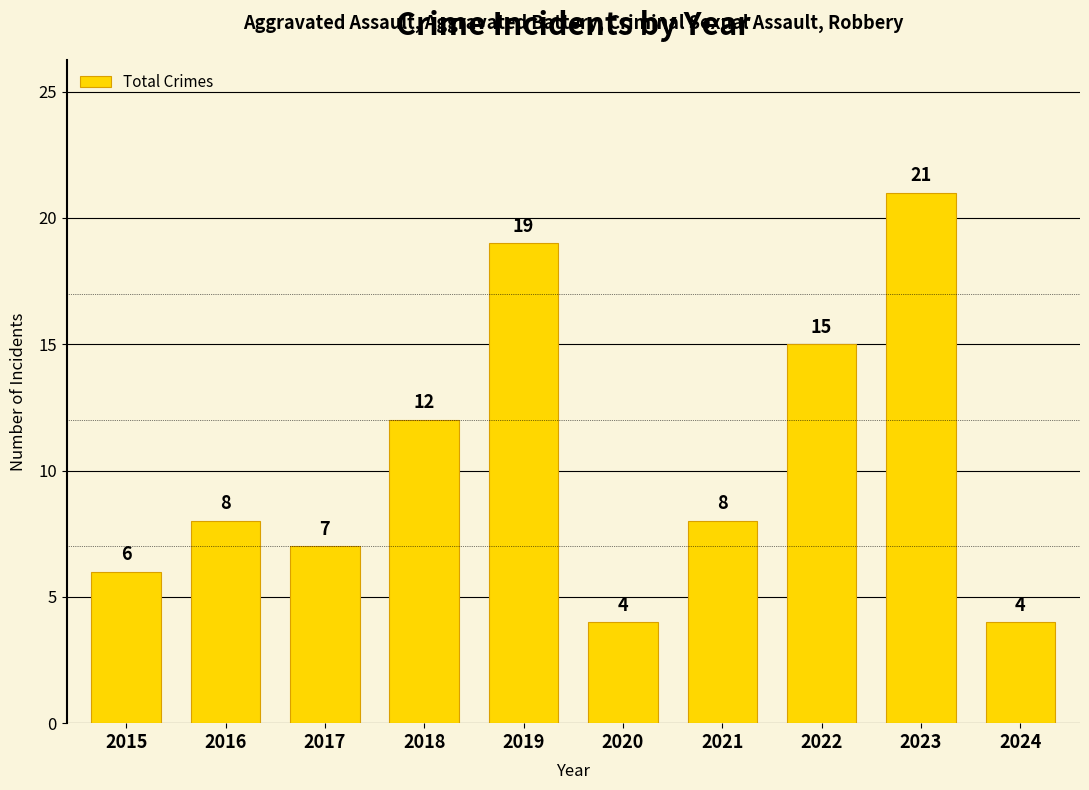

How many series are shown in this chart?

1